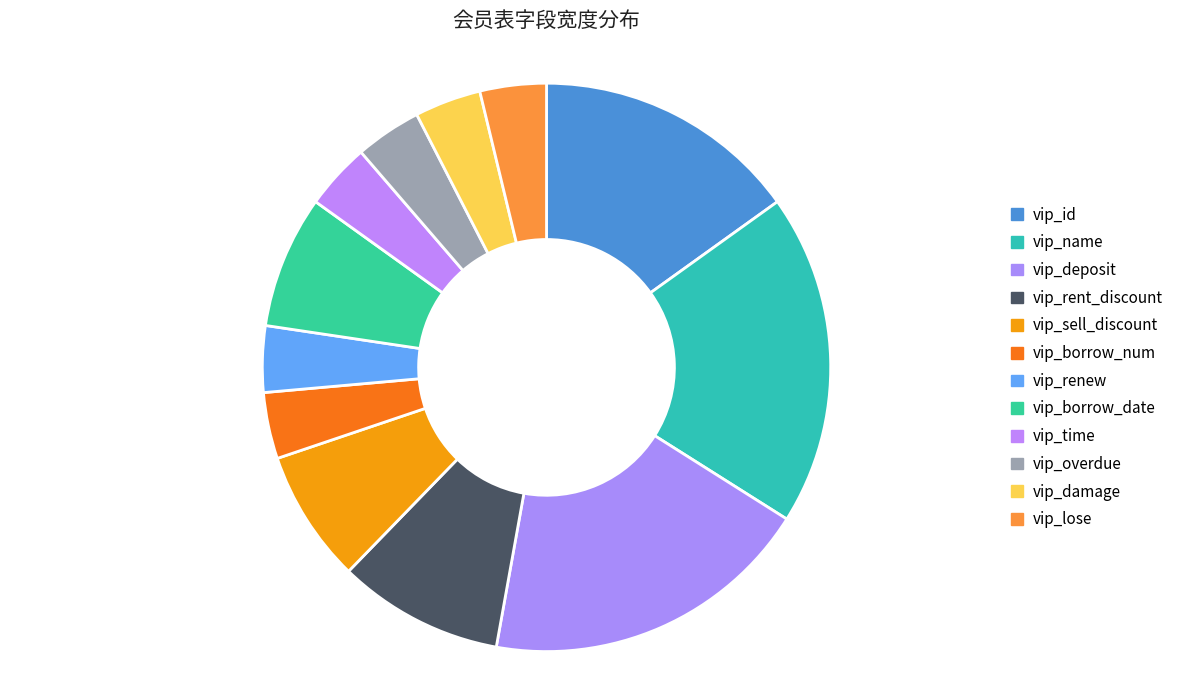

To the nearest percent, what is the difference between the largest and smallest slice percentages?

15%